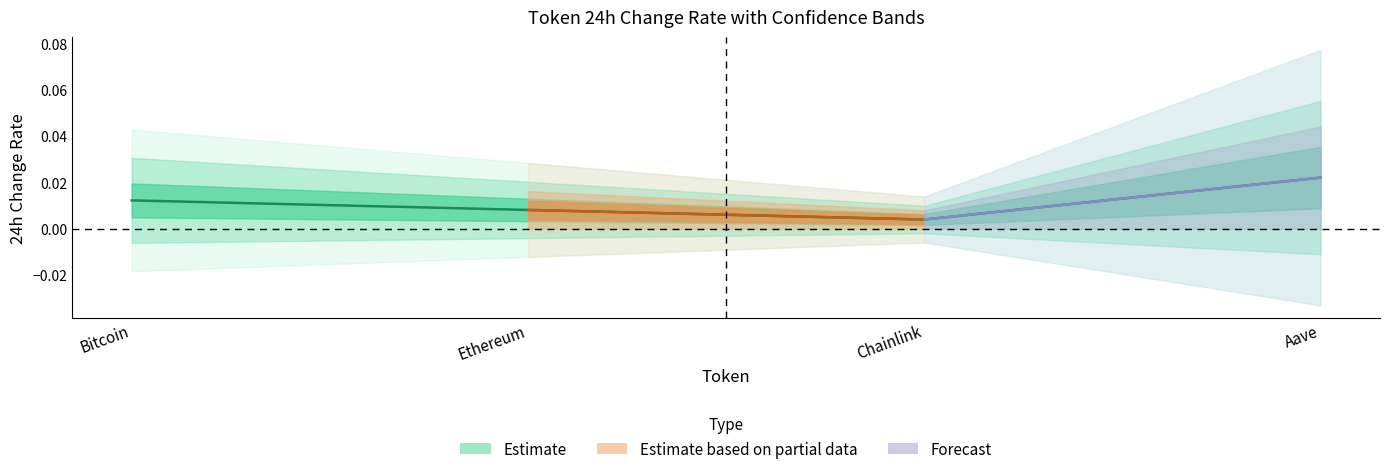

The value at Ethereum is 0.0. True or false?

False